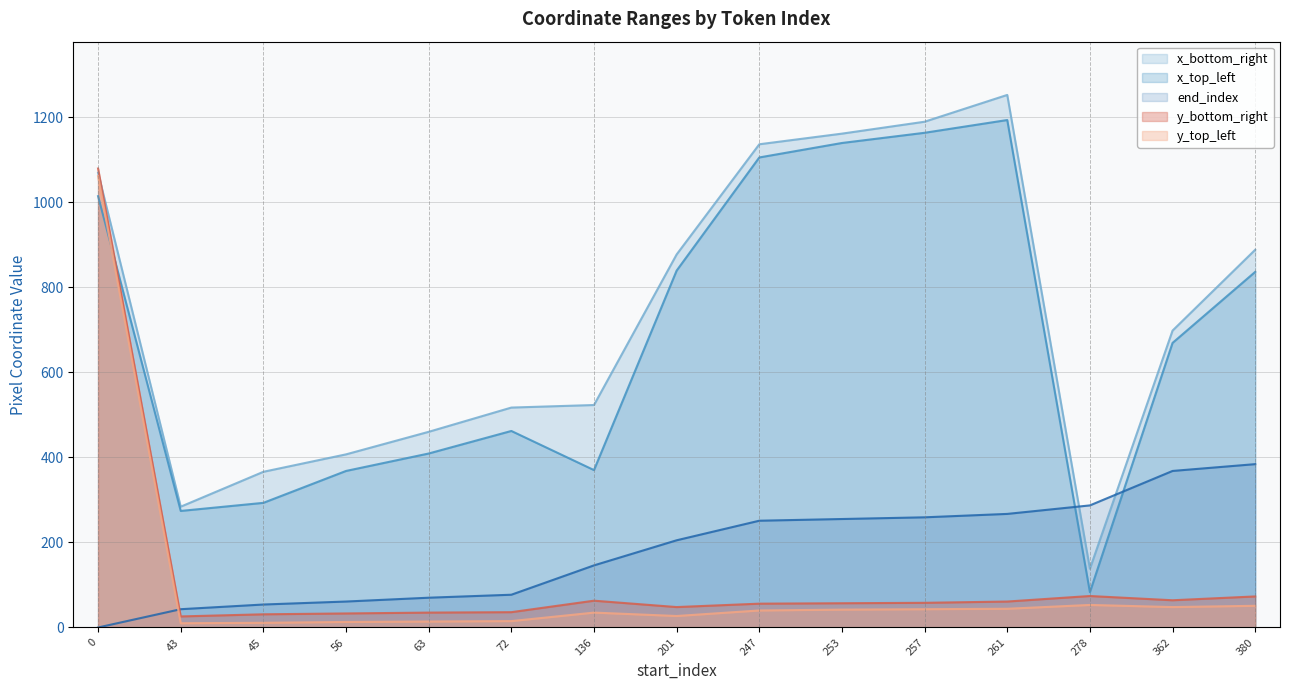

How many distinct data groups are displayed?

5